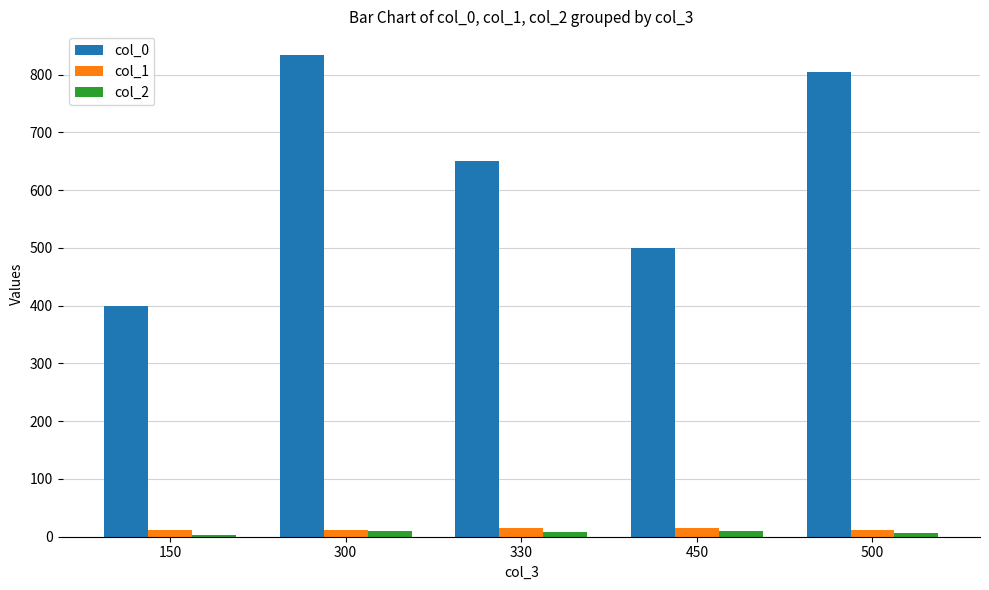

Is it true that col_2 equals 8.5 at 330?

True